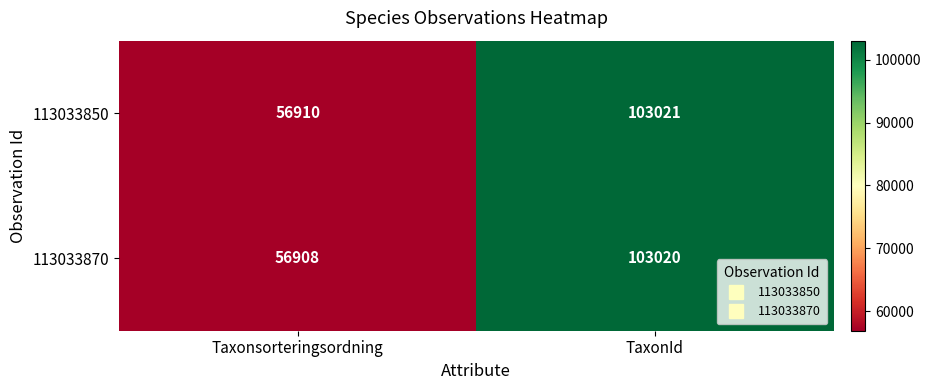

List the series in order of their peak value, lowest first.

113033870, 113033850